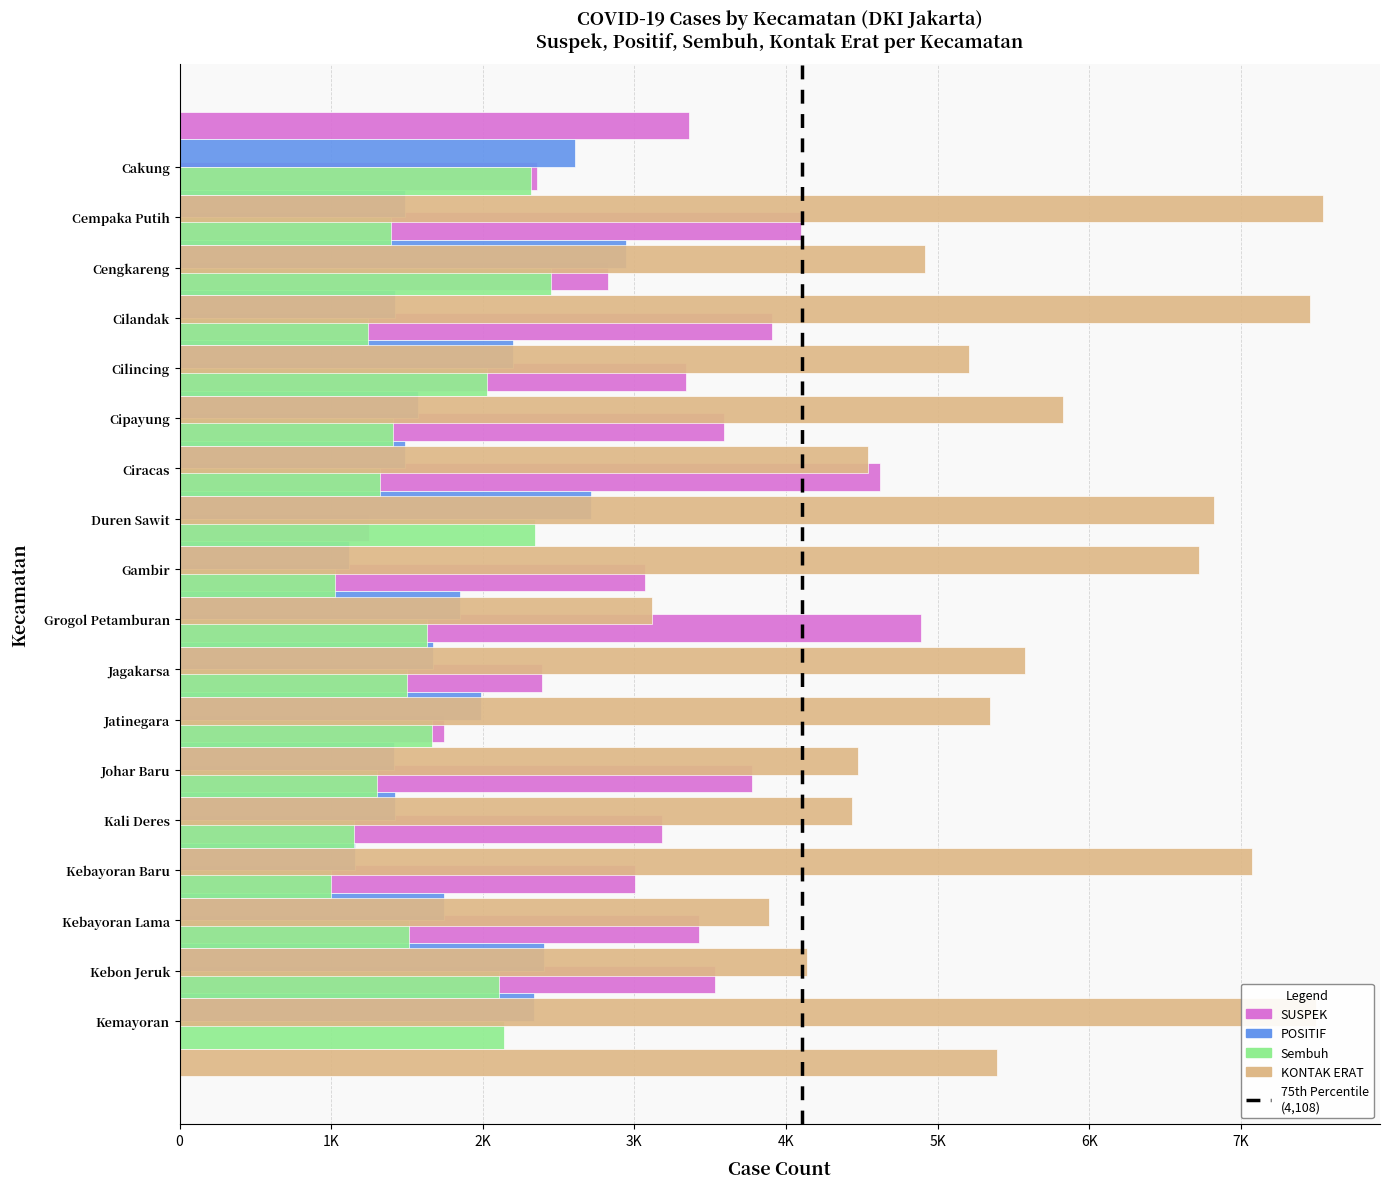

Reading left to right, what are all the values shown in this chart?

SUSPEK: 3361	2360	4098	2826	3908	3337	3589	4621	1248	3072	4893	2390	1743	3776	3185	3004	3424	3532
POSITIF: 2607	1484	2944	1418	2199	1571	1489	2715	1118	1848	1672	1990	1413	1421	1156	1743	2404	2335
Sembuh: 2320	1392	2453	1244	2029	1409	1323	2346	1028	1629	1503	1665	1303	1150	1000	1511	2108	2141
KONTAK ERAT: 7541	4915	7456	5209	5829	4538	6825	6721	3117	5575	5346	4472	4433	7072	3885	4139	7496	5394